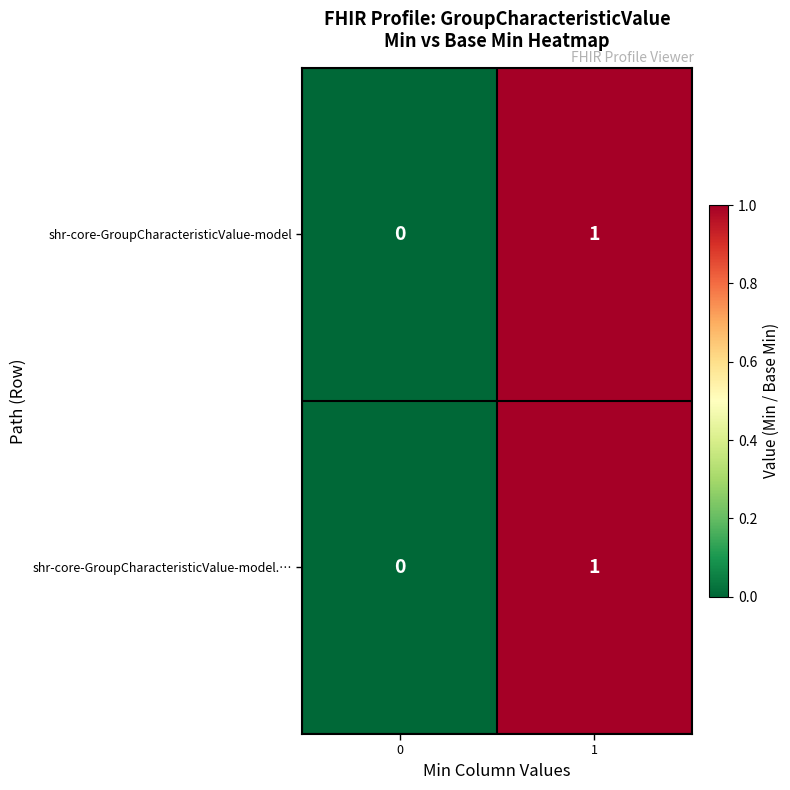

What is the total value across all series at 1?

2